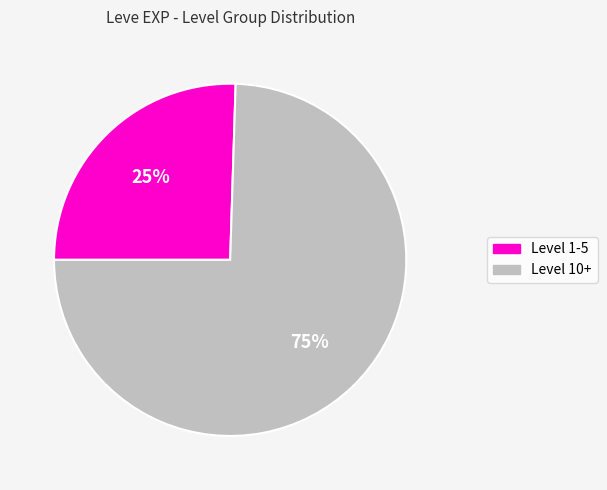

Count the number of slices in the pie.

2